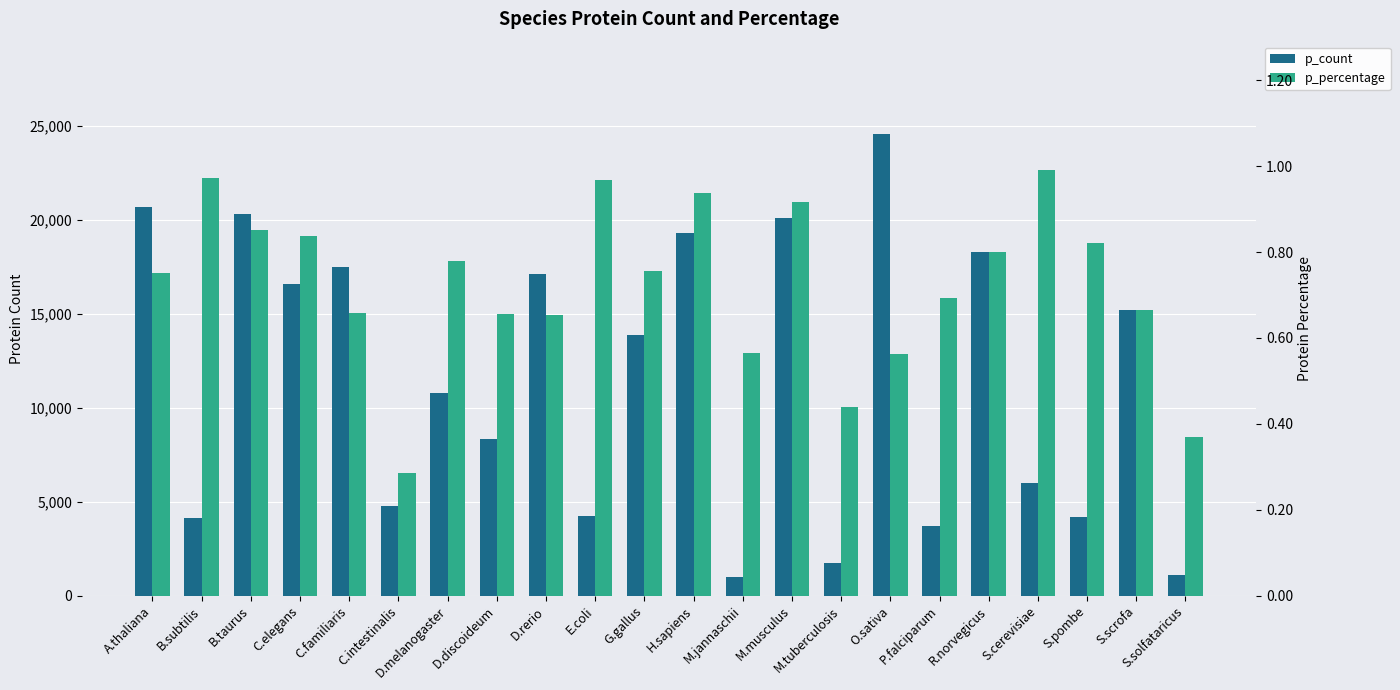

How many distinct data groups are displayed?

2